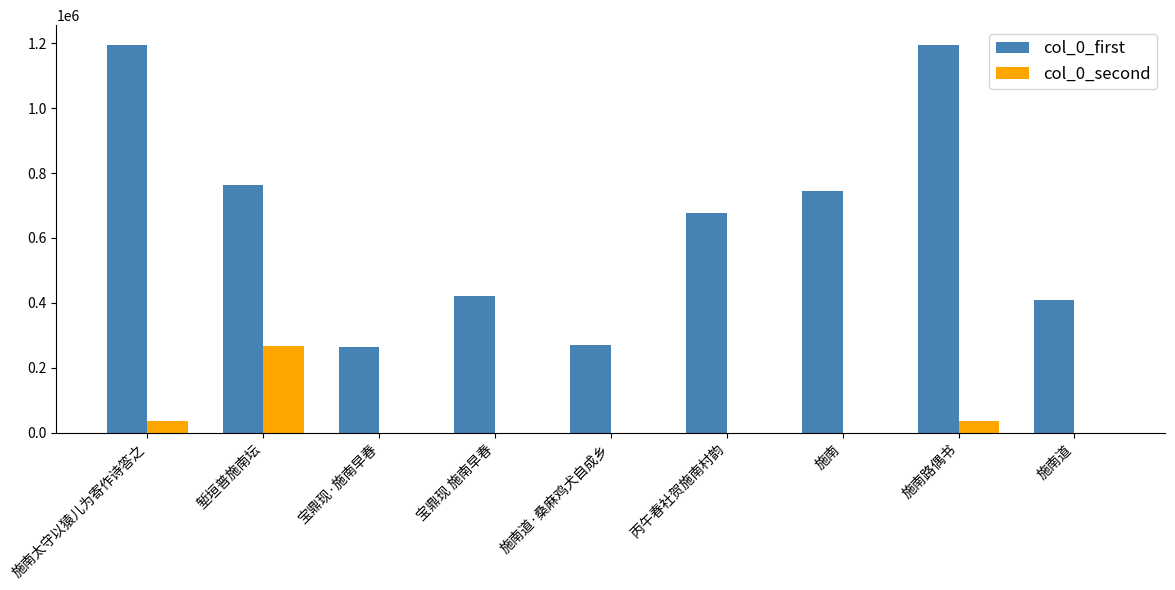

What is the total value across all series at 宝鼎现 施南早春?

420313